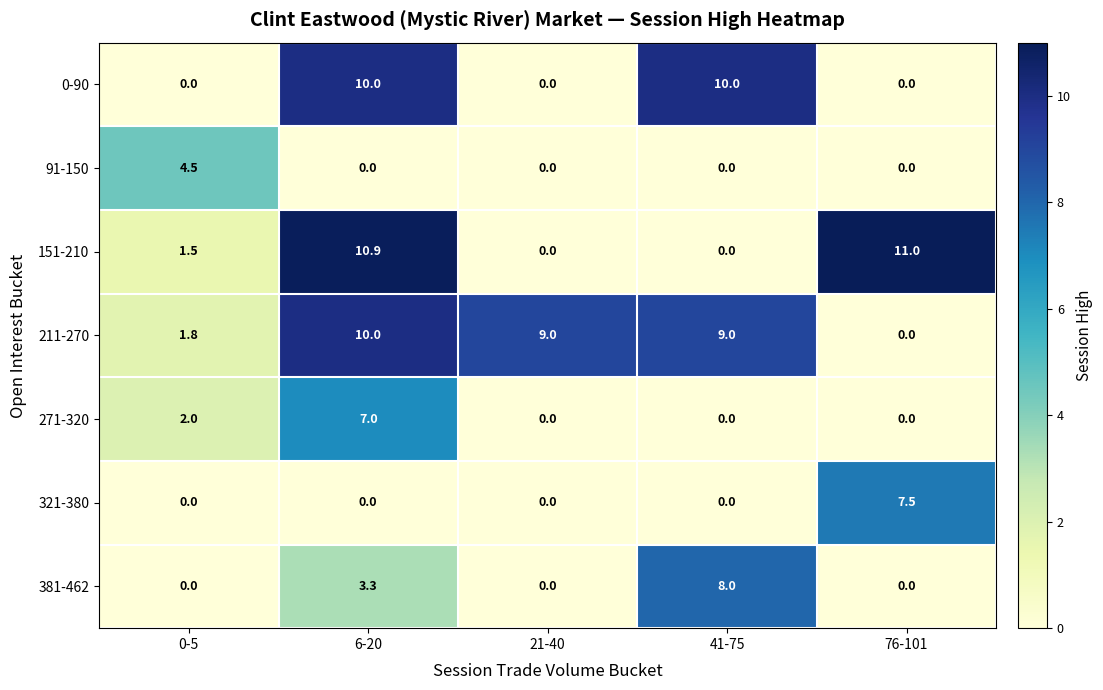

What is the difference between the highest and lowest values at 0-5?

4.5